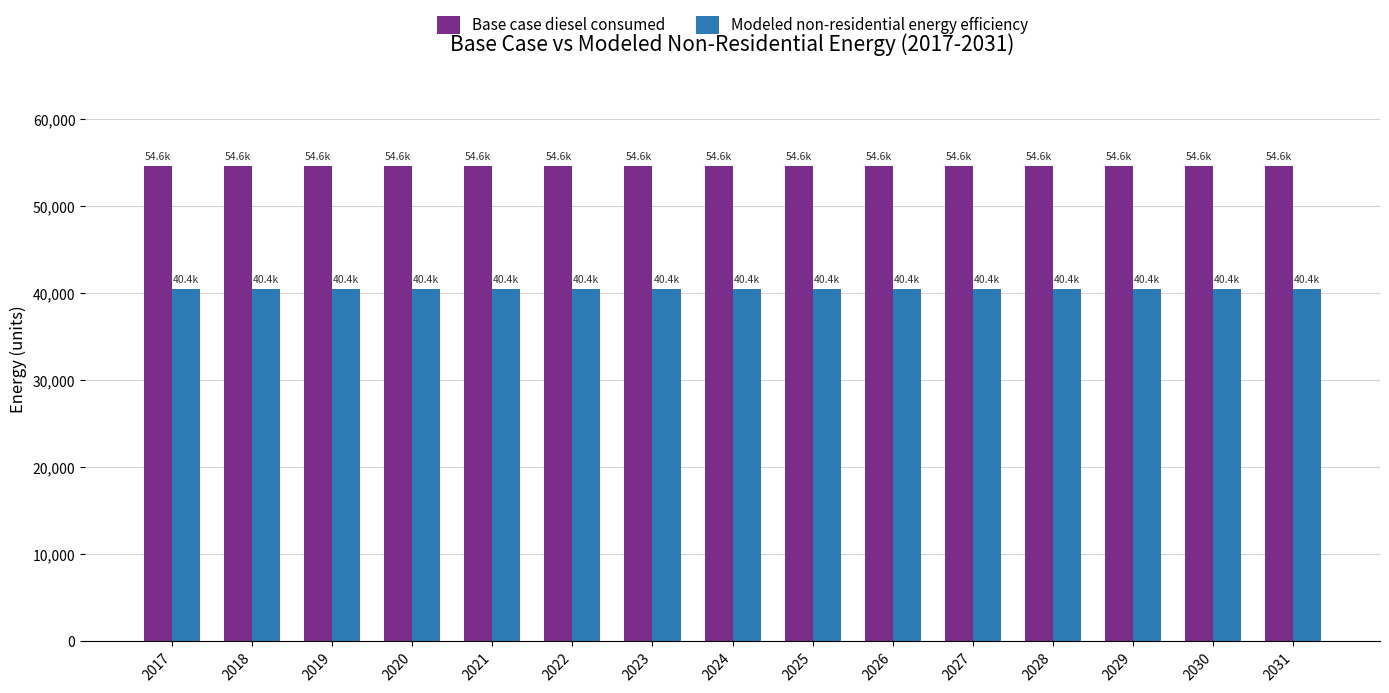

What is the maximum value for Base case diesel consumed?

54645.7